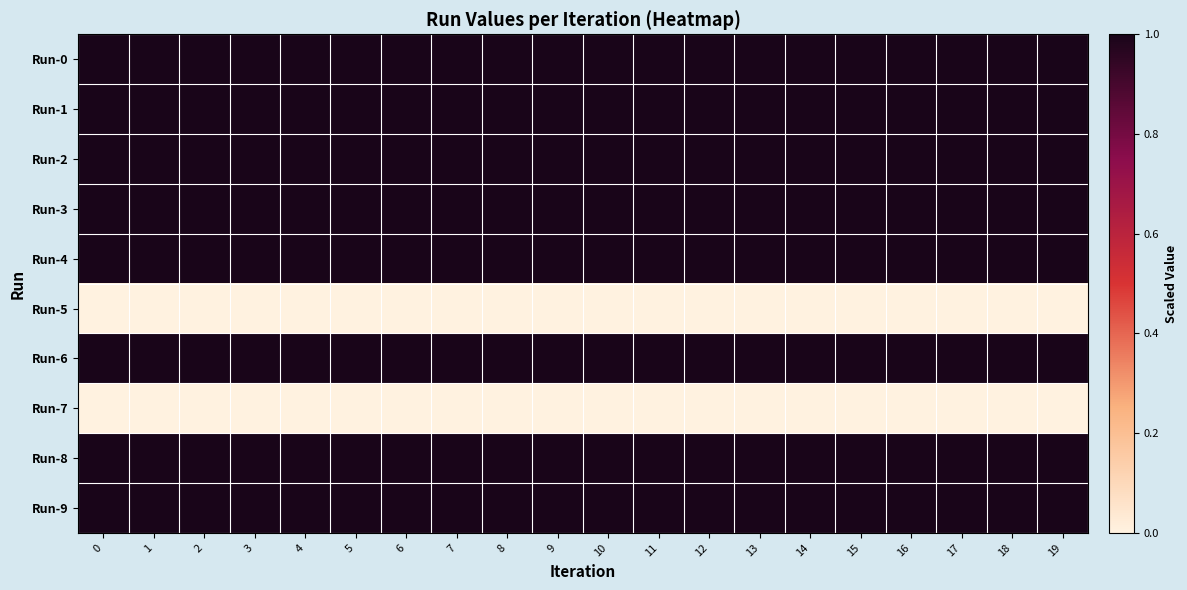

Count the number of categories in the chart.

20